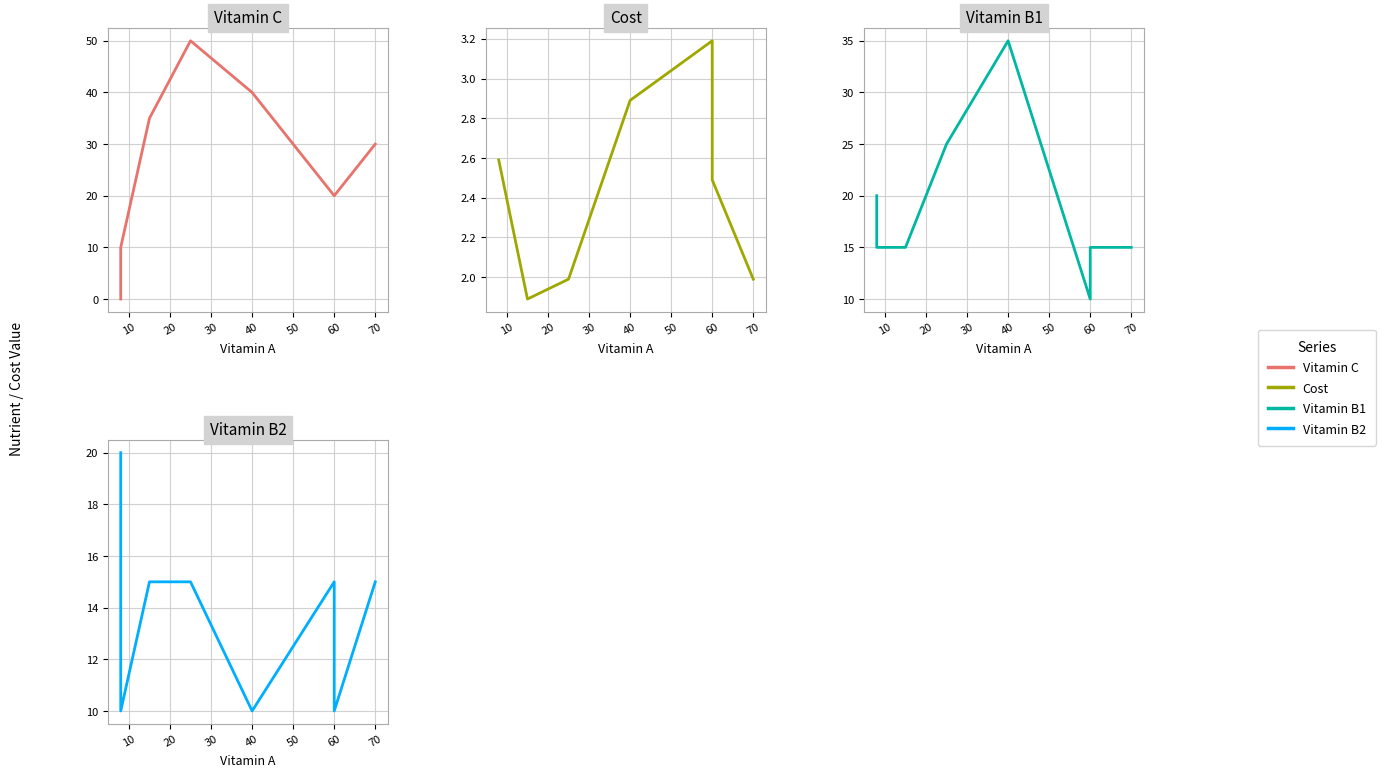

Rank the series at 70 from highest to lowest value.

Vitamin C, Vitamin B1, Vitamin B2, Cost